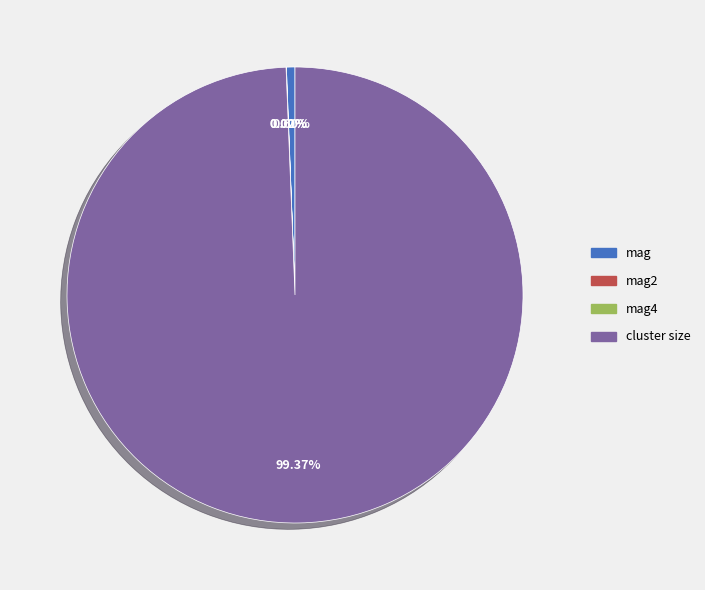

Is there any slice that represents more than half of the pie?

Yes